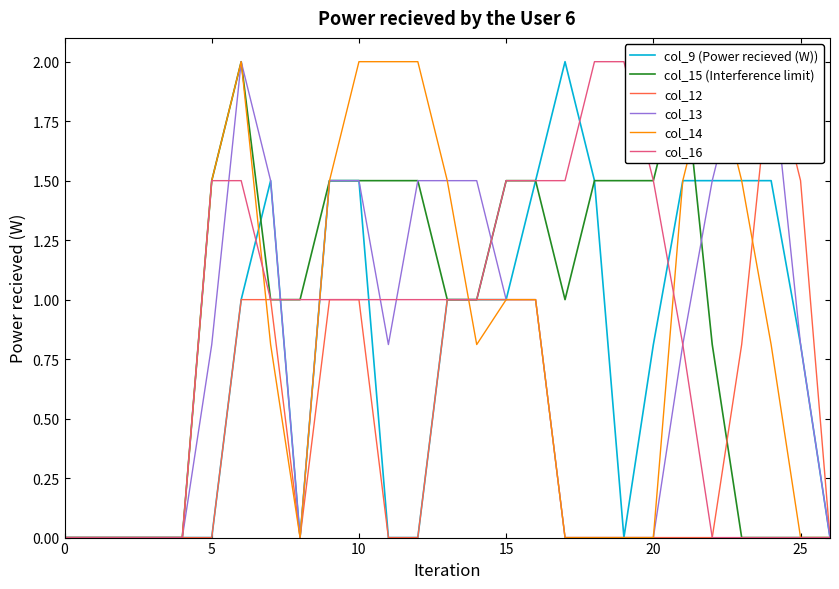

What is the maximum value for col_9 (Power recieved (W))?

2.0